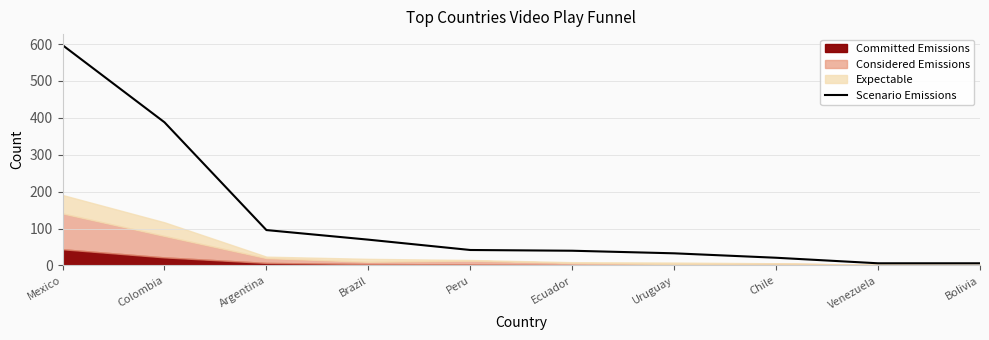

Rank the categories by value from lowest to highest.

Venezuela, Bolivia, Chile, Uruguay, Ecuador, Peru, Brazil, Argentina, Colombia, Mexico